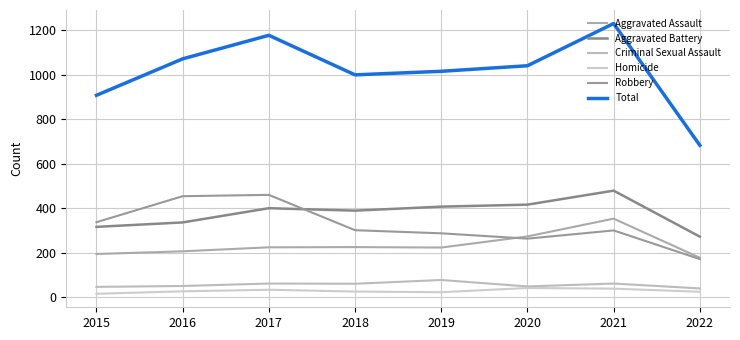

Where does the Homicide series first go above 26?

2017